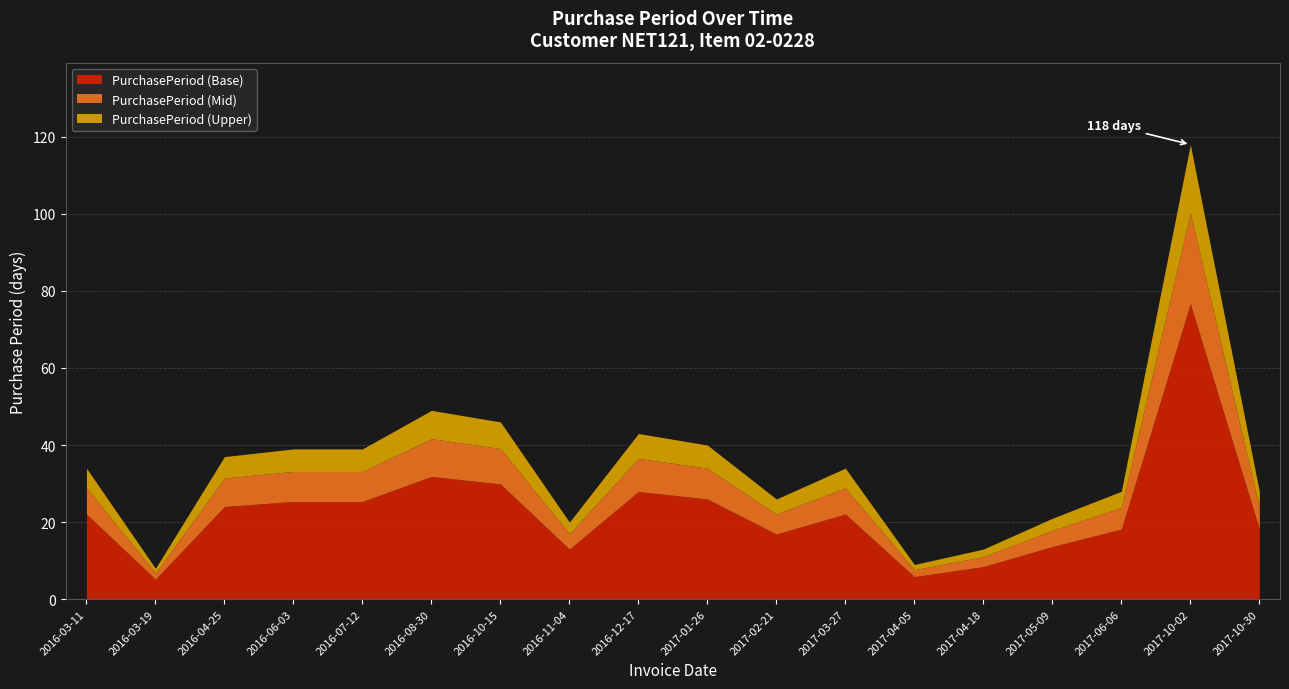

How many series are shown in this chart?

1